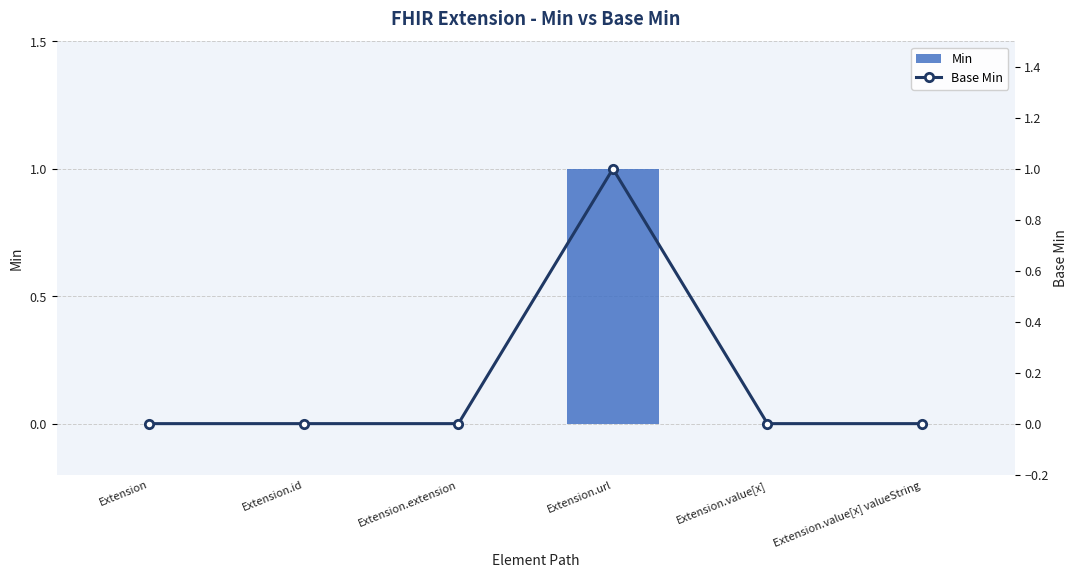

Reading right to left, what are all the values shown in this chart?

Min: 0	0	1	0	0	0
Base Min: 0	0	1	0	0	0